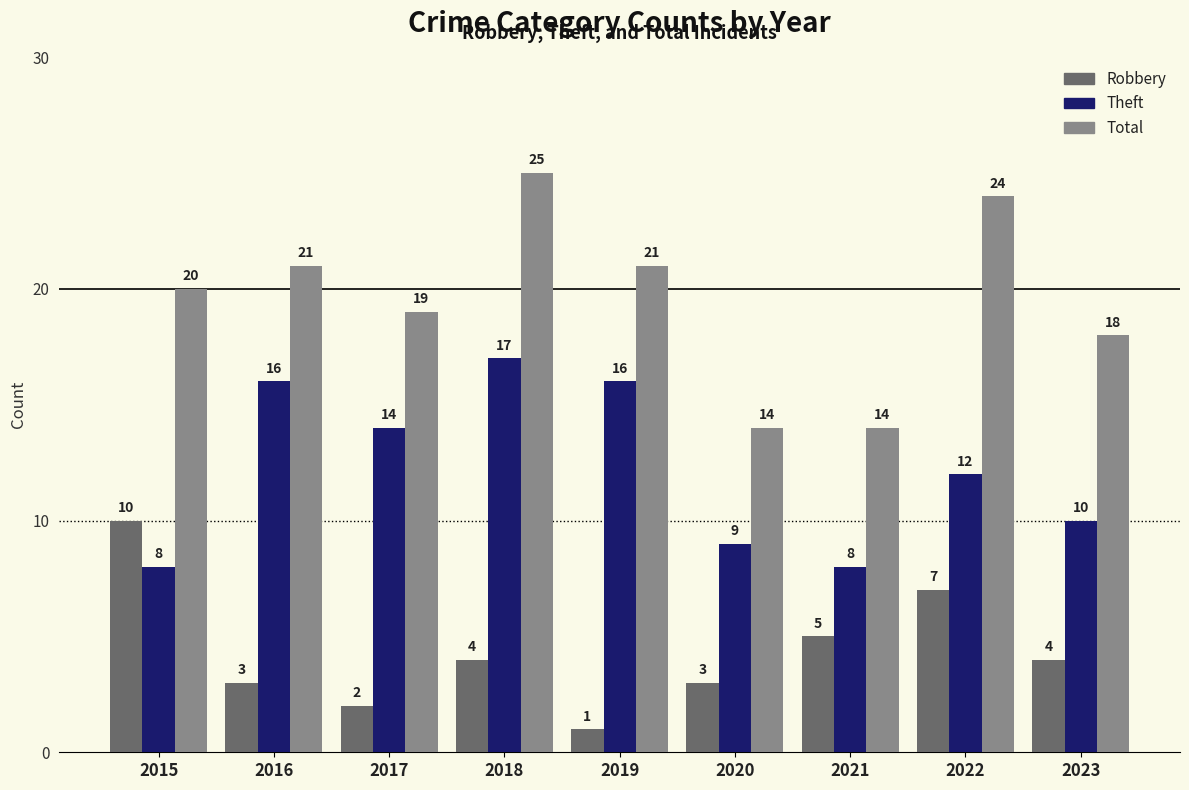

Rank the series by their maximum value, from lowest to highest.

Robbery, Theft, Total